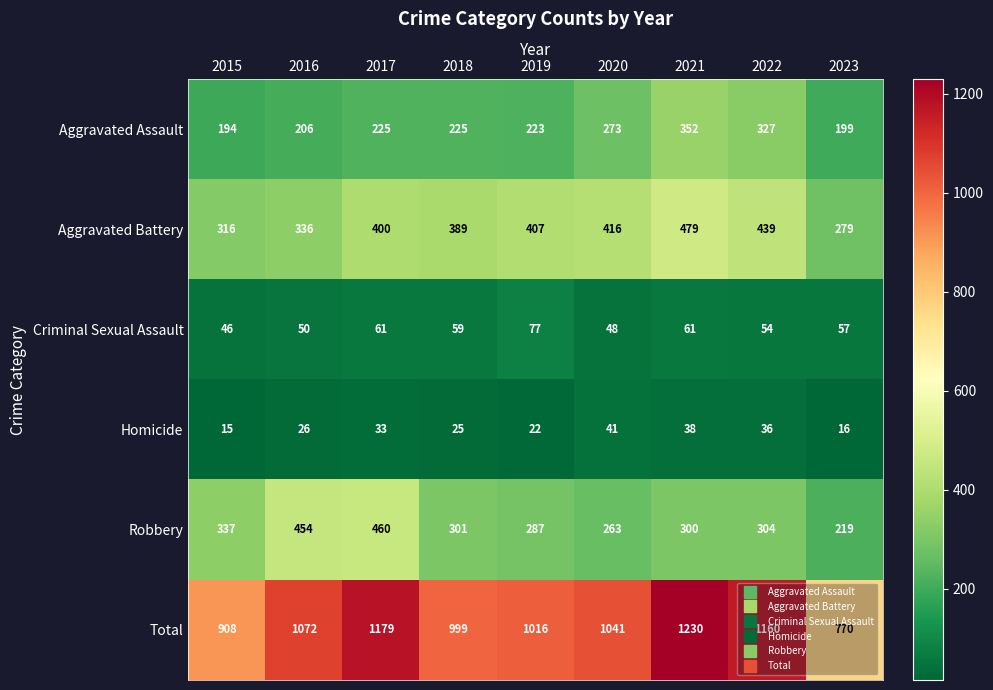

Which category has the highest value across all series?

2021